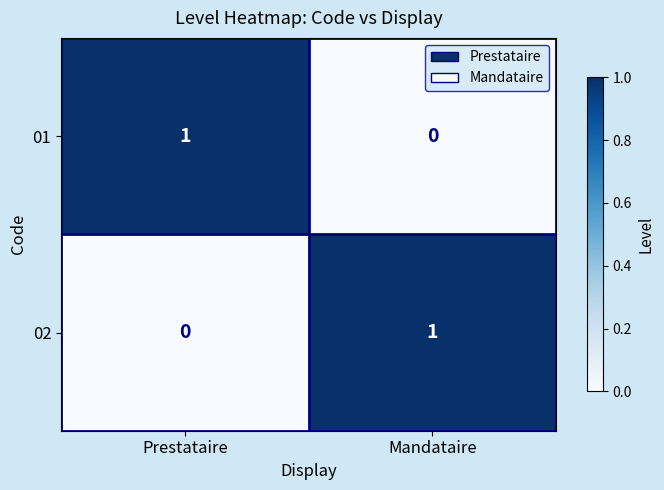

At which label does 01 reach its minimum?

Mandataire